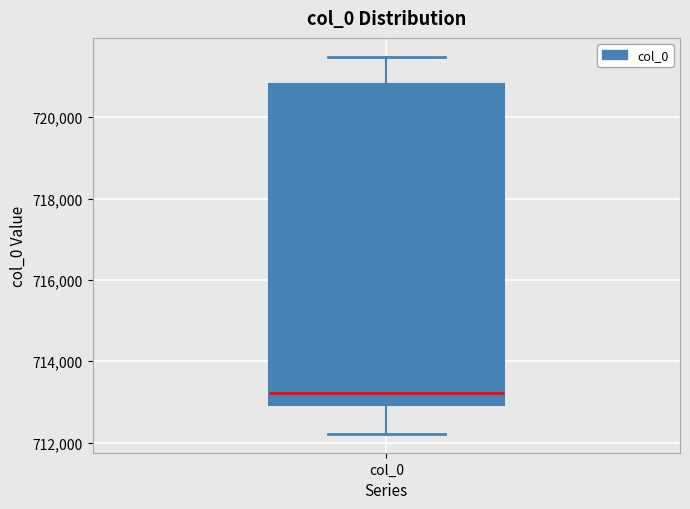

Transcribe this box plot: give where the median line is, the range the box spans, and where the two whiskers end, as read against the y-axis. The values are not printed on the chart, so give them approximately, as read against the axis.

median 713200, box 713000 to 720800, whiskers 712200 to 721400